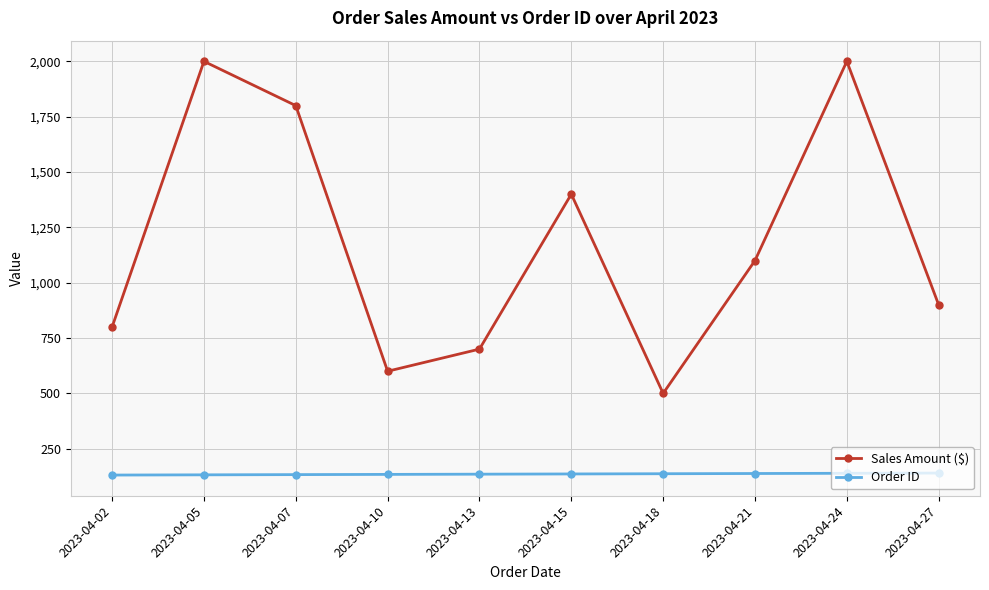

What is the difference between the highest and lowest values at 2023-04-27?

760